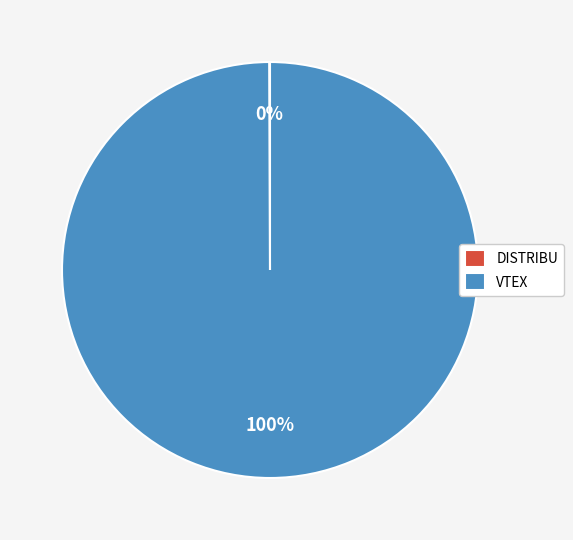

The VTEX slice represents 100% of the pie. True or false?

True